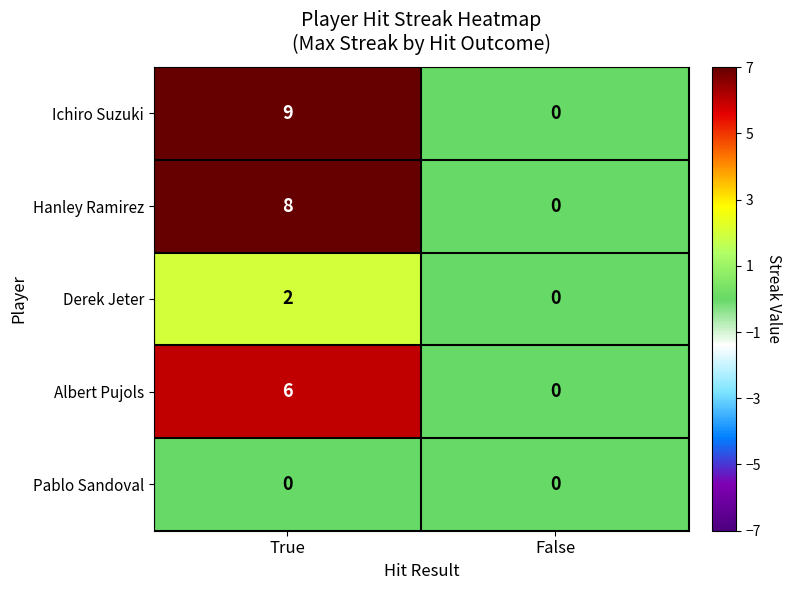

Reading right to left, list all the values displayed in this chart.

Ichiro Suzuki: False=0	True=9
Hanley Ramirez: False=0	True=8
Derek Jeter: False=0	True=2
Albert Pujols: False=0	True=6
Pablo Sandoval: False=0	True=0